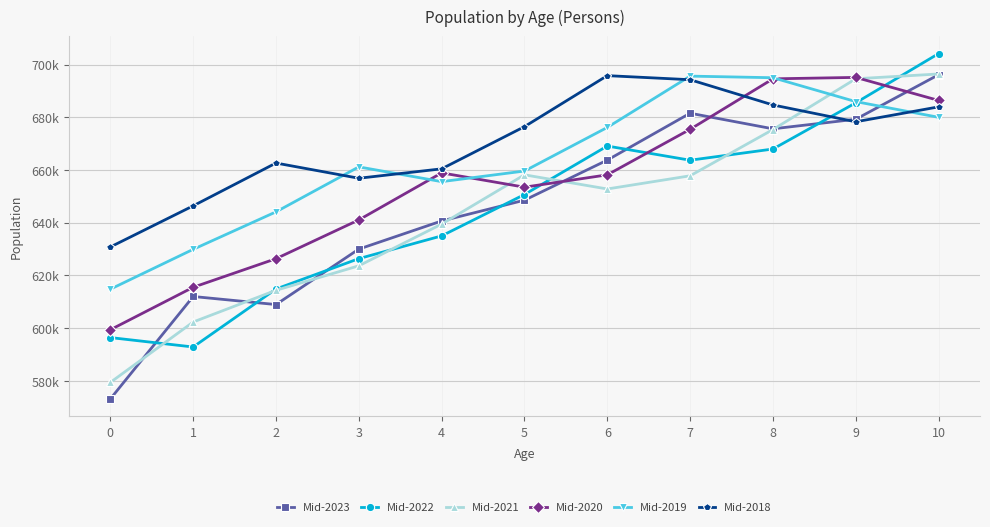

Reading left to right, what are all the values shown in this chart?

Mid-2023: 573100	611983	608924	629972	640658	648548	663754	681559	675636	679270	696169
Mid-2022: 596389	592815	614824	626355	634992	650699	669100	663718	667969	685503	704193
Mid-2021: 579361	602297	614335	623636	639467	658172	652798	657805	675357	694630	696456
Mid-2020: 599361	615483	626334	641058	658912	653482	658165	675453	694611	695154	686415
Mid-2019: 614765	629886	644113	661188	655582	659611	676166	695644	695029	685963	680009
Mid-2018: 630785	646396	662647	656871	660445	676459	695824	694277	684695	678305	683967